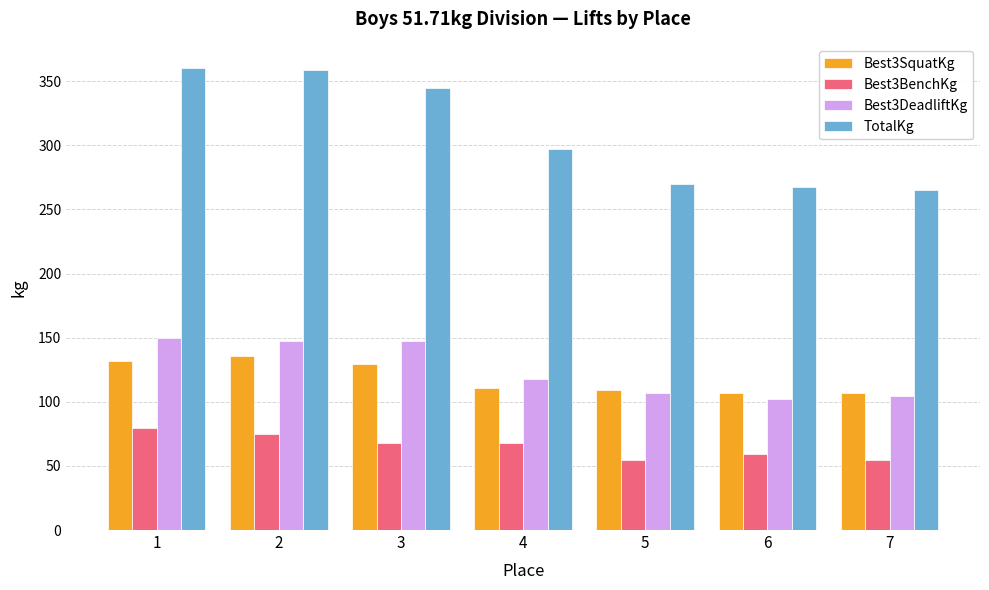

True or false: Best3DeadliftKg has a value of 57.4 at 4.

False